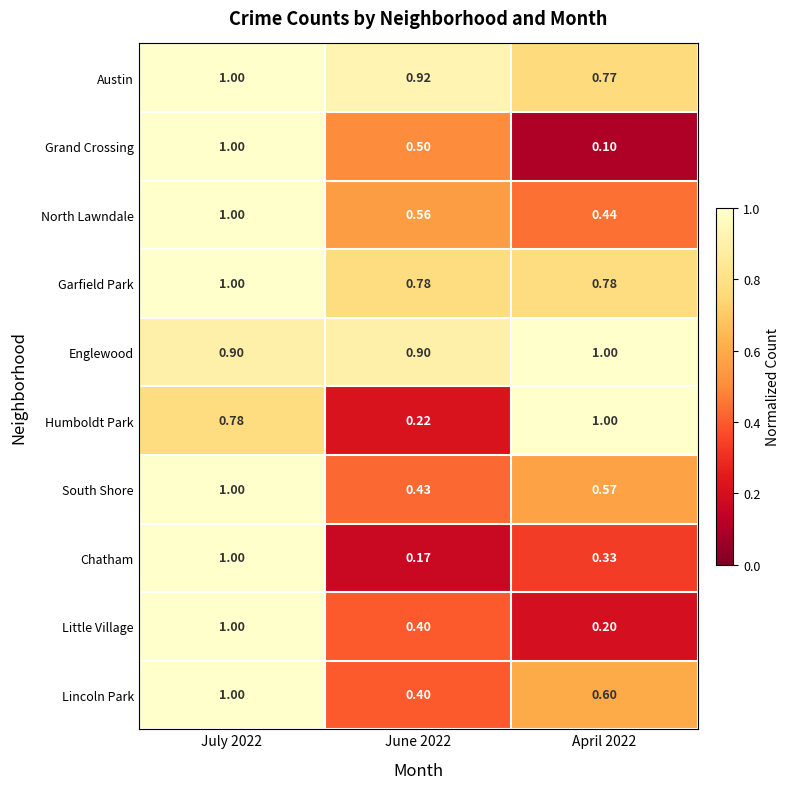

Which series has the largest total across all categories?

Englewood